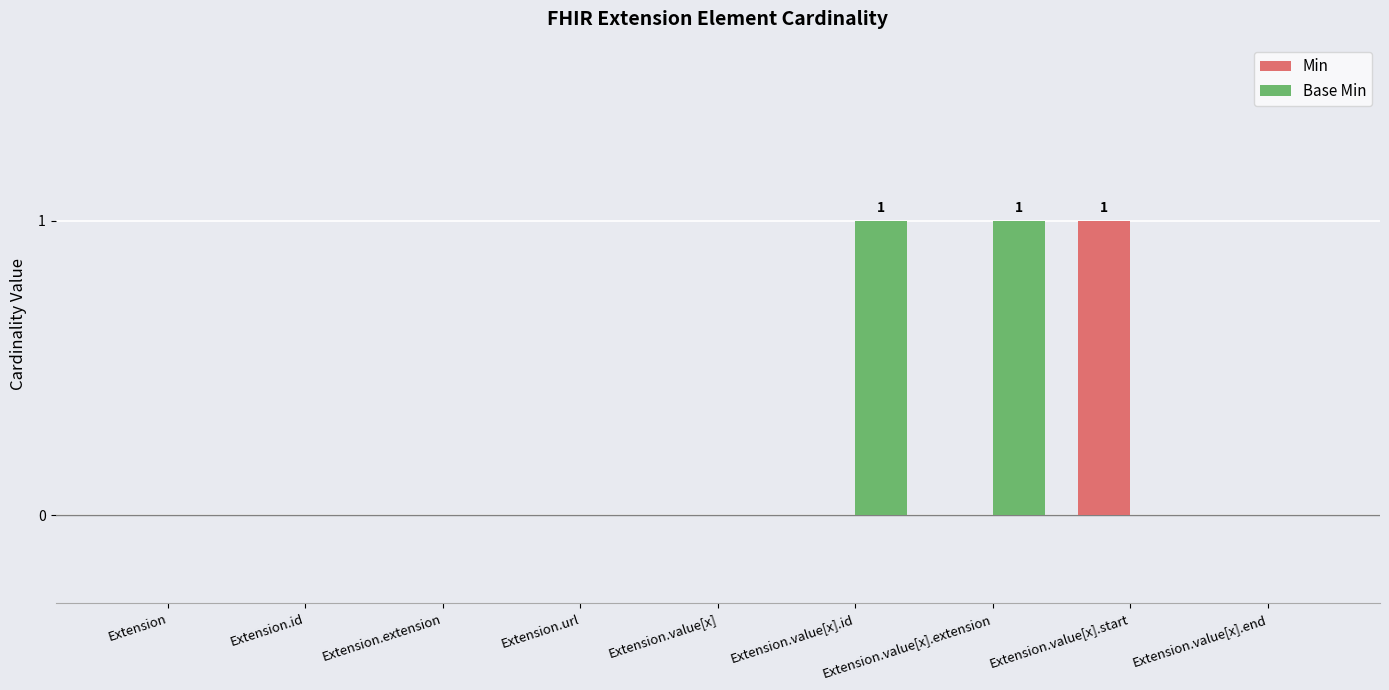

The Base Min series shows 0 at Extension.url. True or false?

True